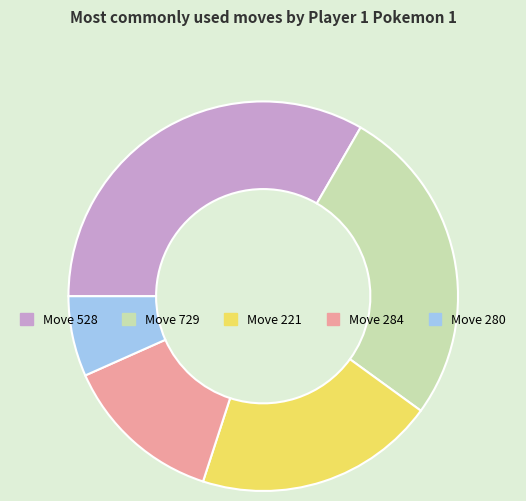

Combined, do Move 729 and Move 284 account for over 50%?

No